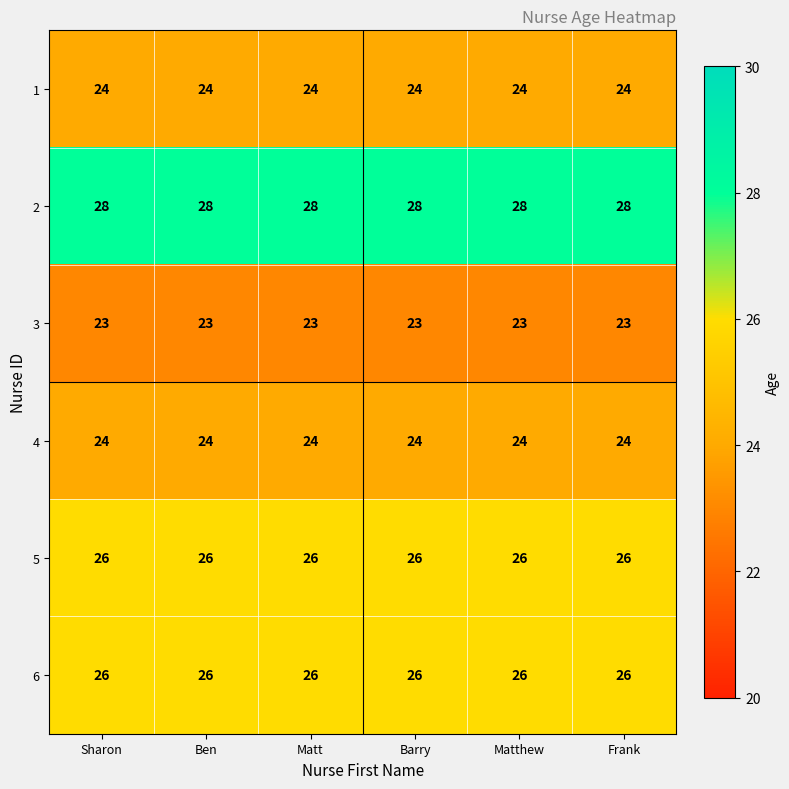

What is the approximate value of 2 at Sharon?

28